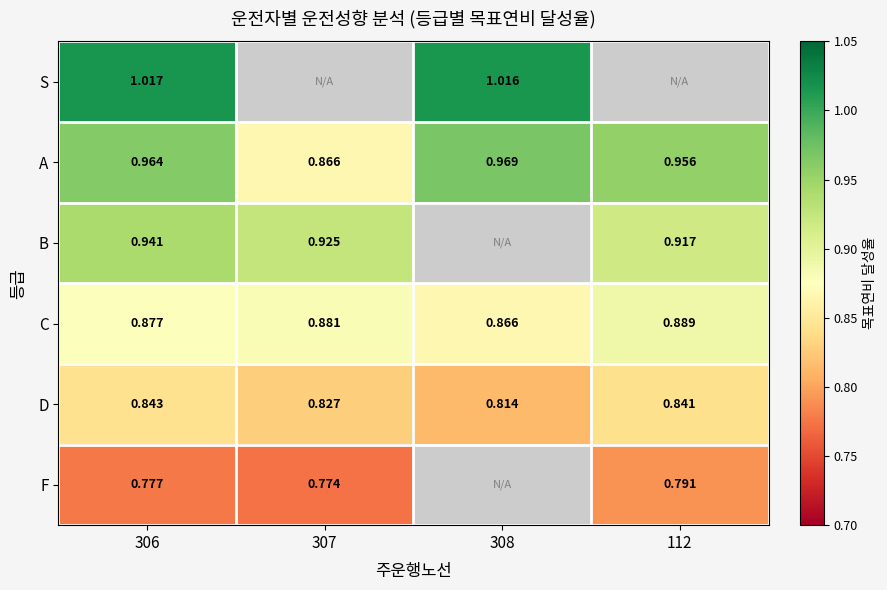

Which series has the largest total across all categories?

A